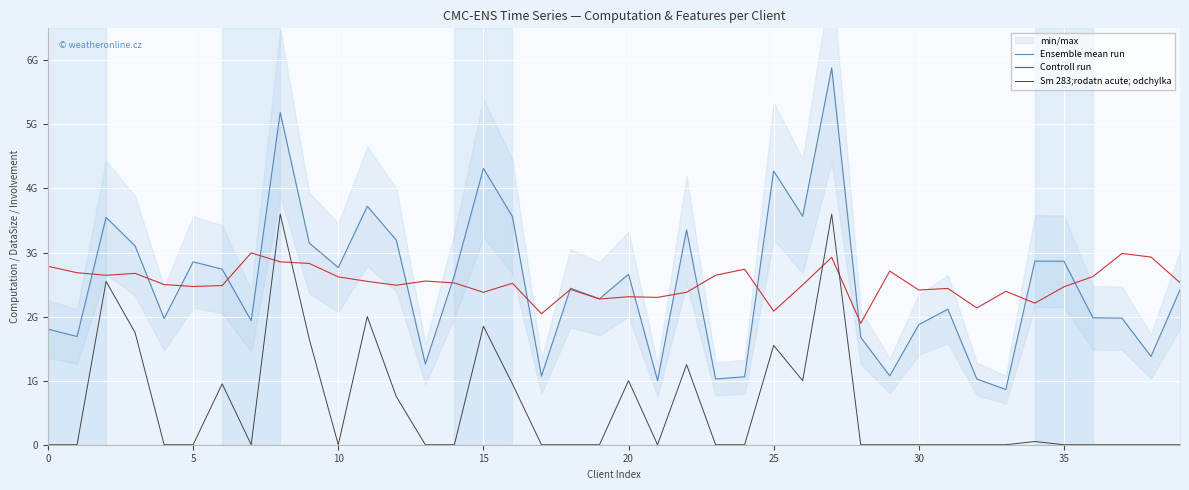

In Controll run, how many points are lower than both neighbors (excluding endpoints)?

12